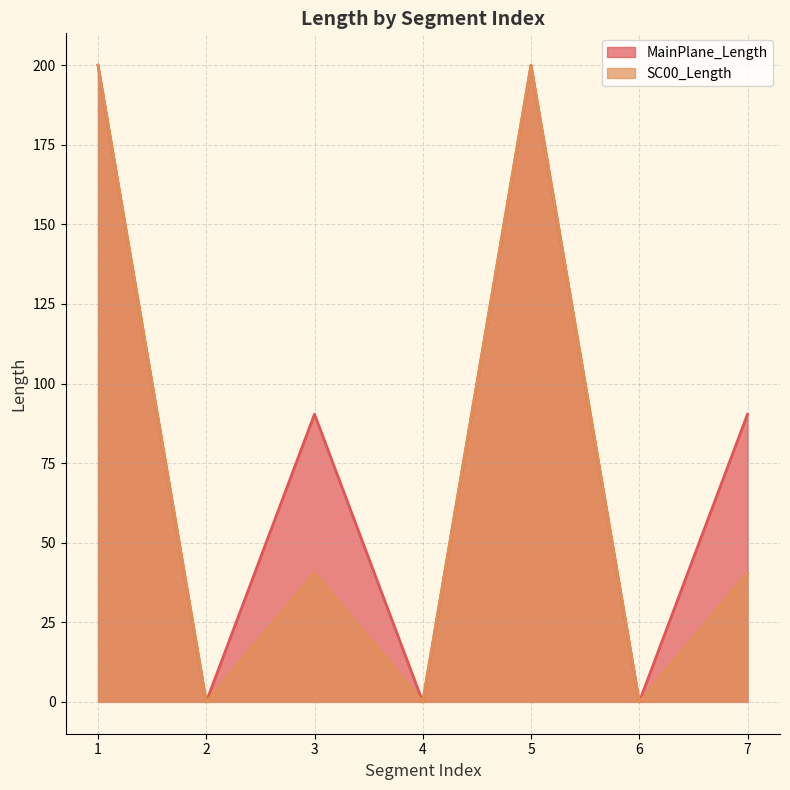

How many interior local valleys does the SC00_Length series have?

3